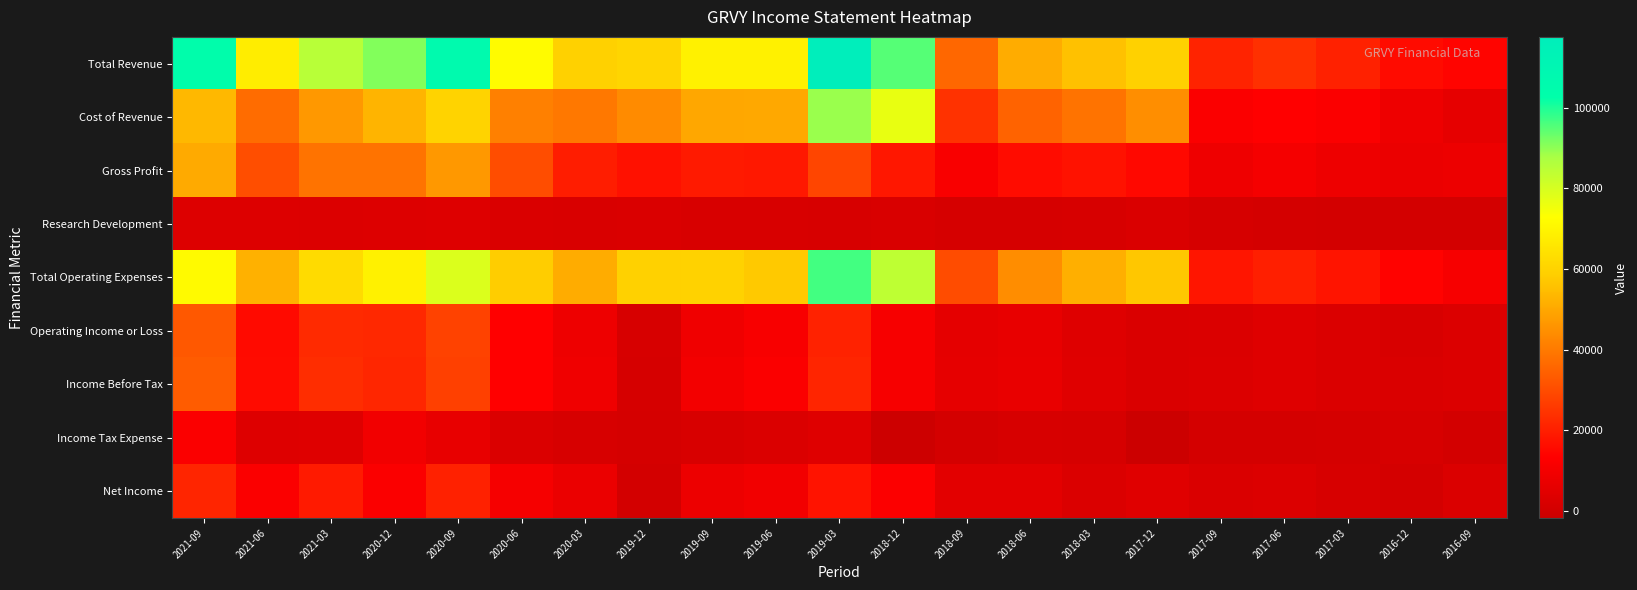

List the series in order of their peak value, lowest first.

Research Development, Income Tax Expense, Net Income, Operating Income or Loss, Income Before Tax, Gross Profit, Cost of Revenue, Total Operating Expenses, Total Revenue